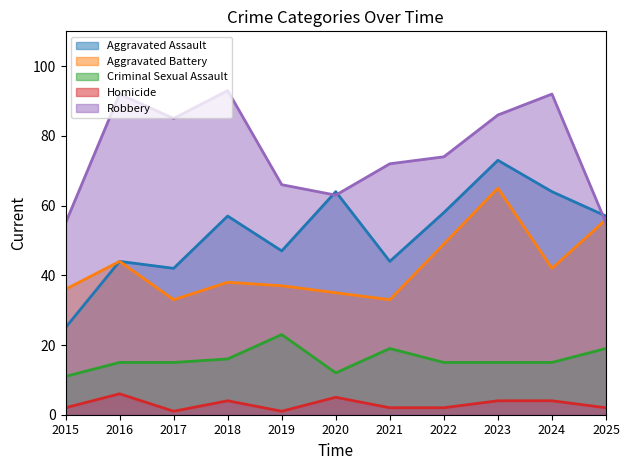

True or false: Homicide and Aggravated Assault intersect in this chart.

False